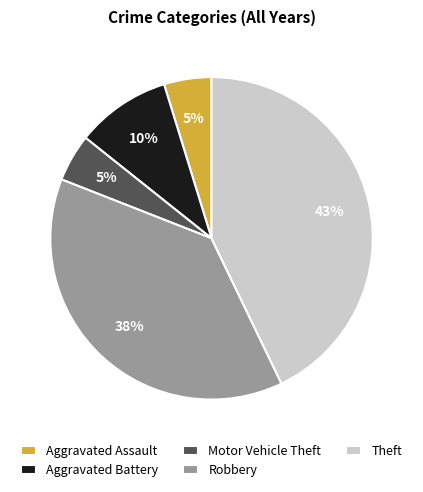

To the nearest percent, what is the average slice percentage?

20%